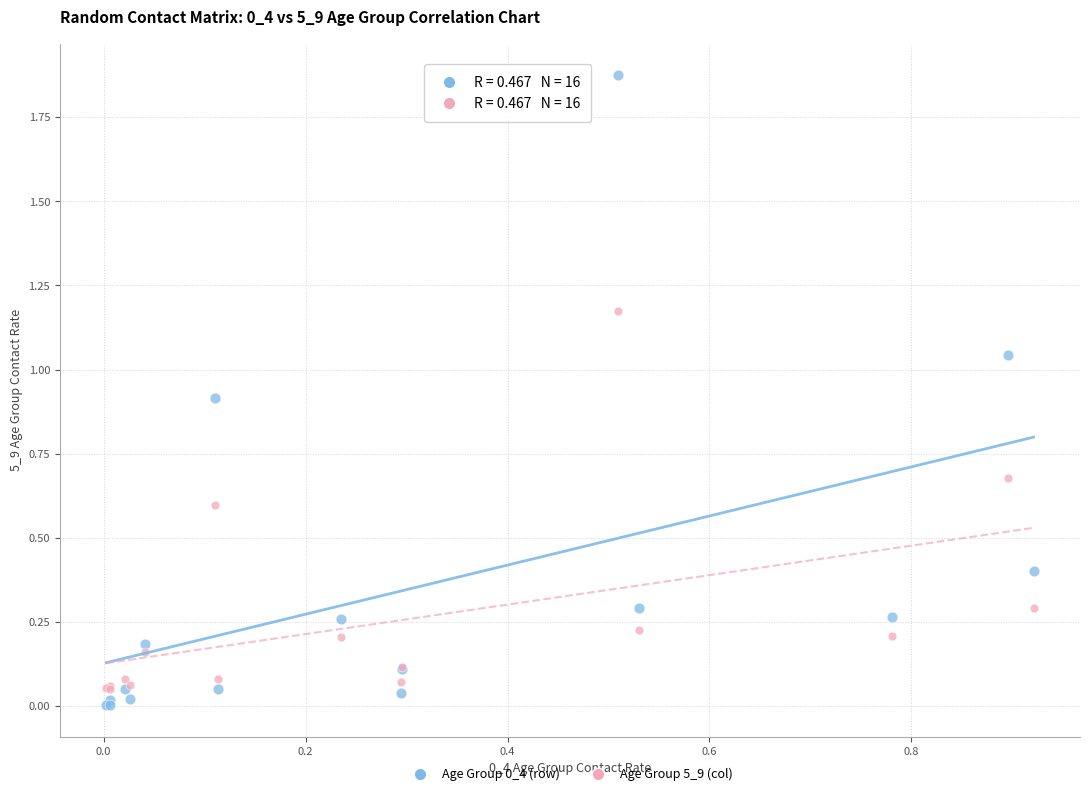

What is the X range (max minus min) for the scatter plot?

0.9